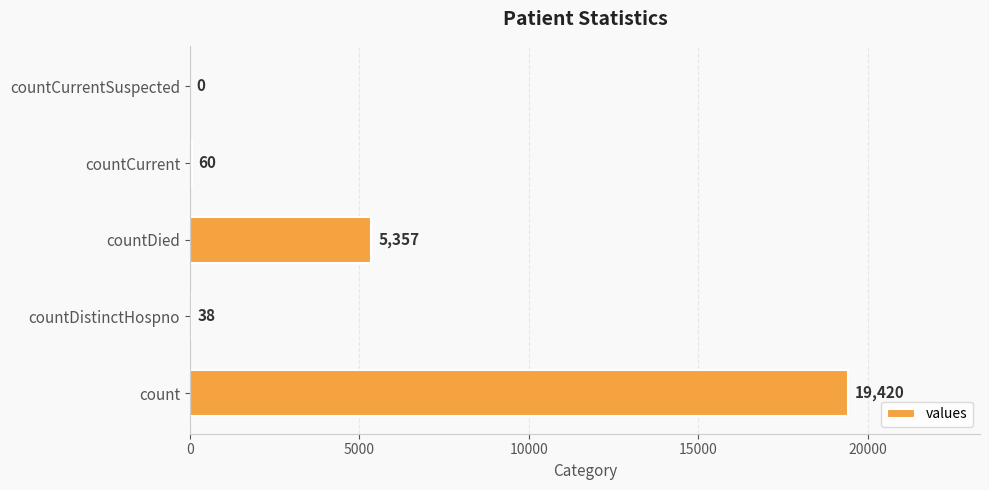

How many categories are shown in the chart?

5